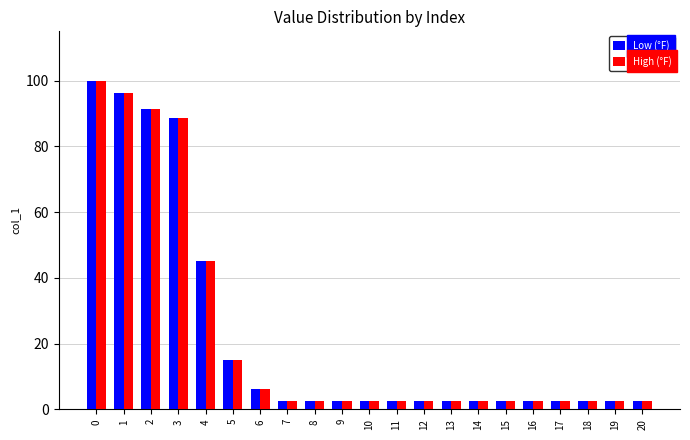

At how many categories does at least one series exceed 65?

4